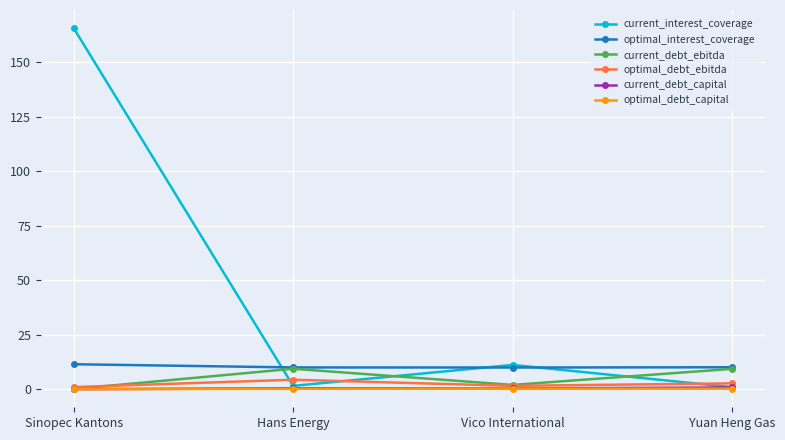

What value does the current_debt_ebitda series have at Yuan Heng Gas?

9.3